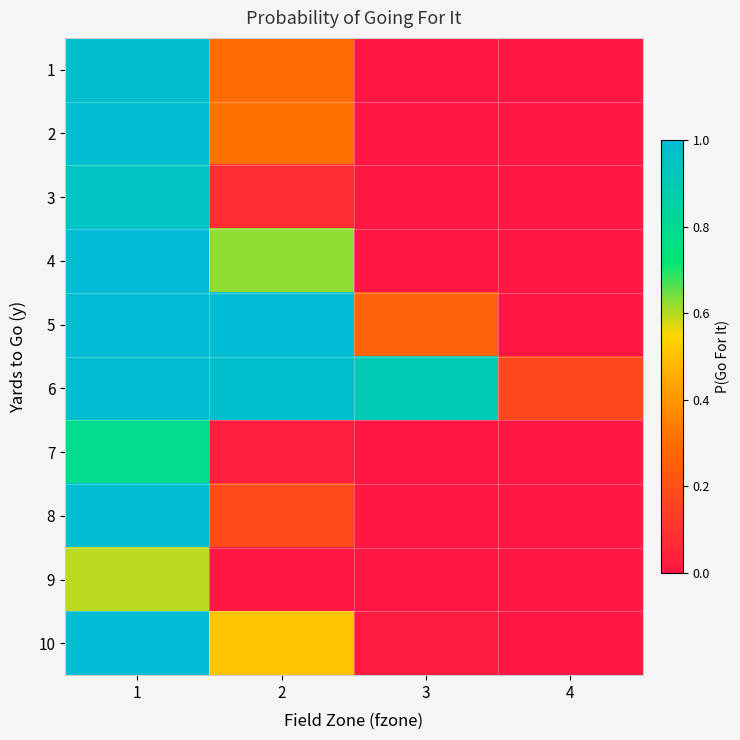

Between 3 and 4, which is larger?

3